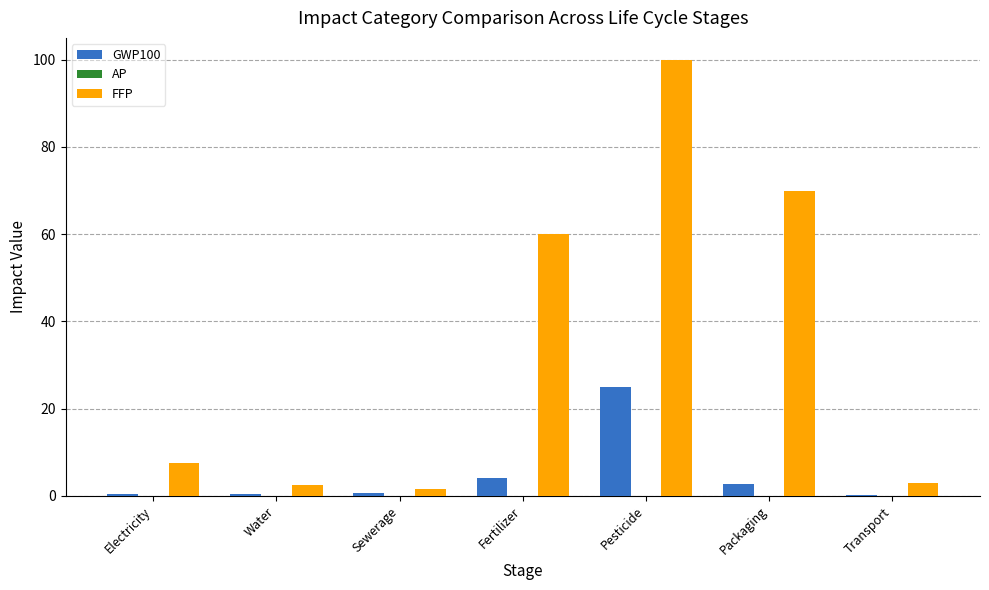

Is it true that FFP equals 102.0 at Packaging?

False